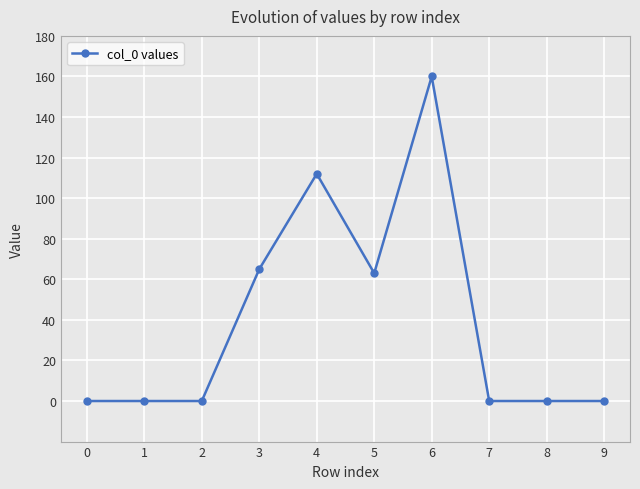

True or false: the data has more than 0 interior local peaks.

True